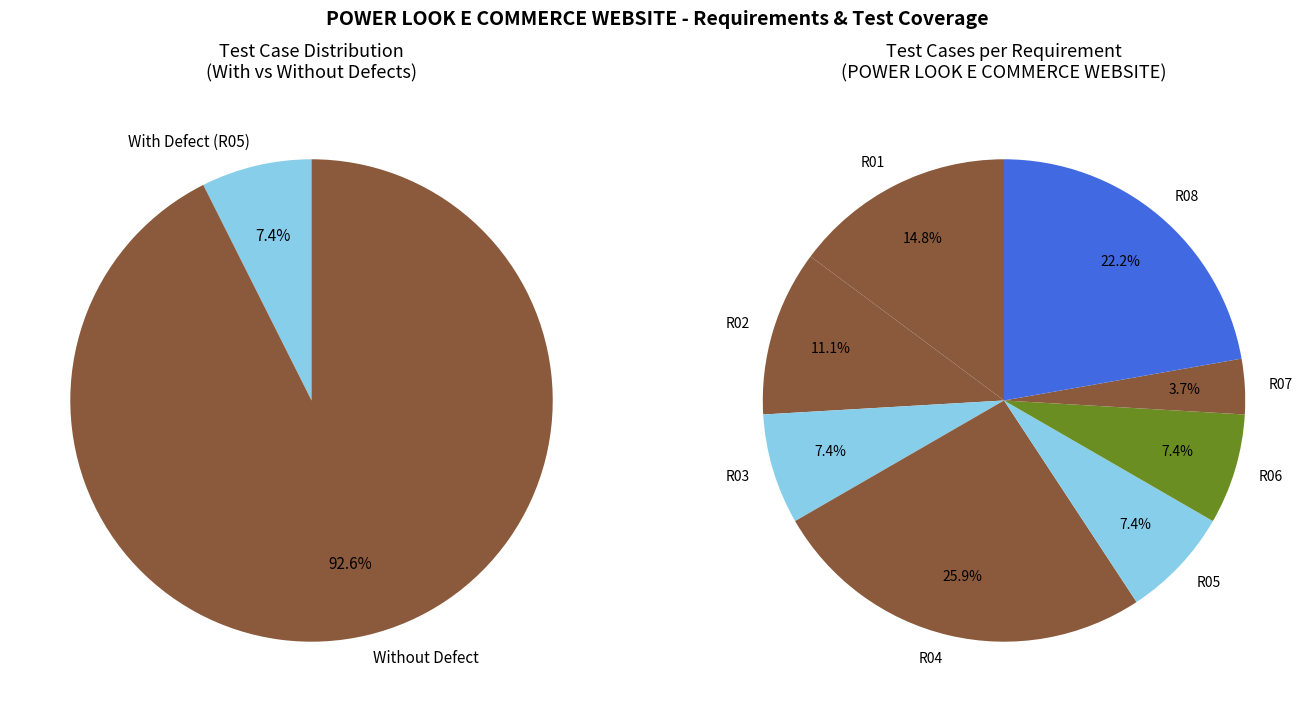

What is the total percentage of R07 and R05?

11.1%